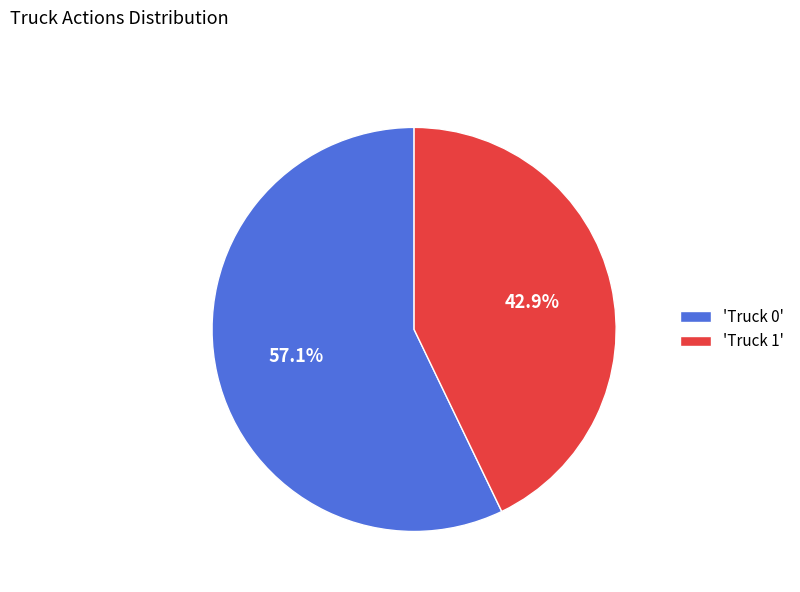

What portion of the pie excludes 'Truck 0'?

42.9%